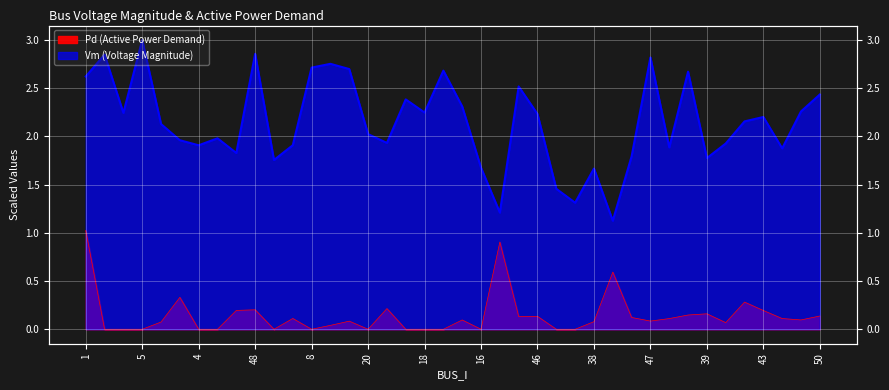

The Pd series shows 0.2 at 43. True or false?

True